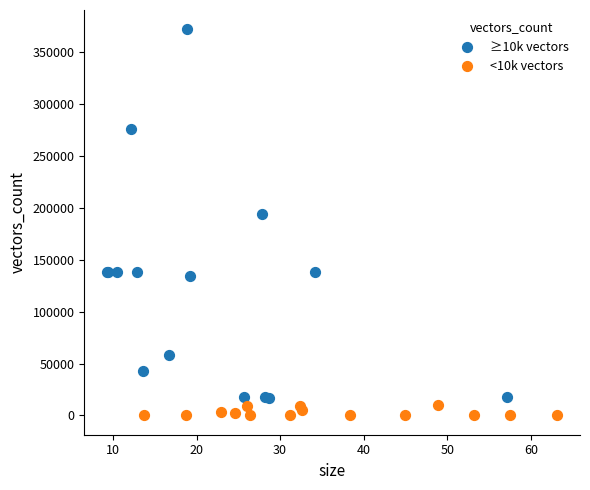

Which series contains the lowest Y value?

<10k vectors